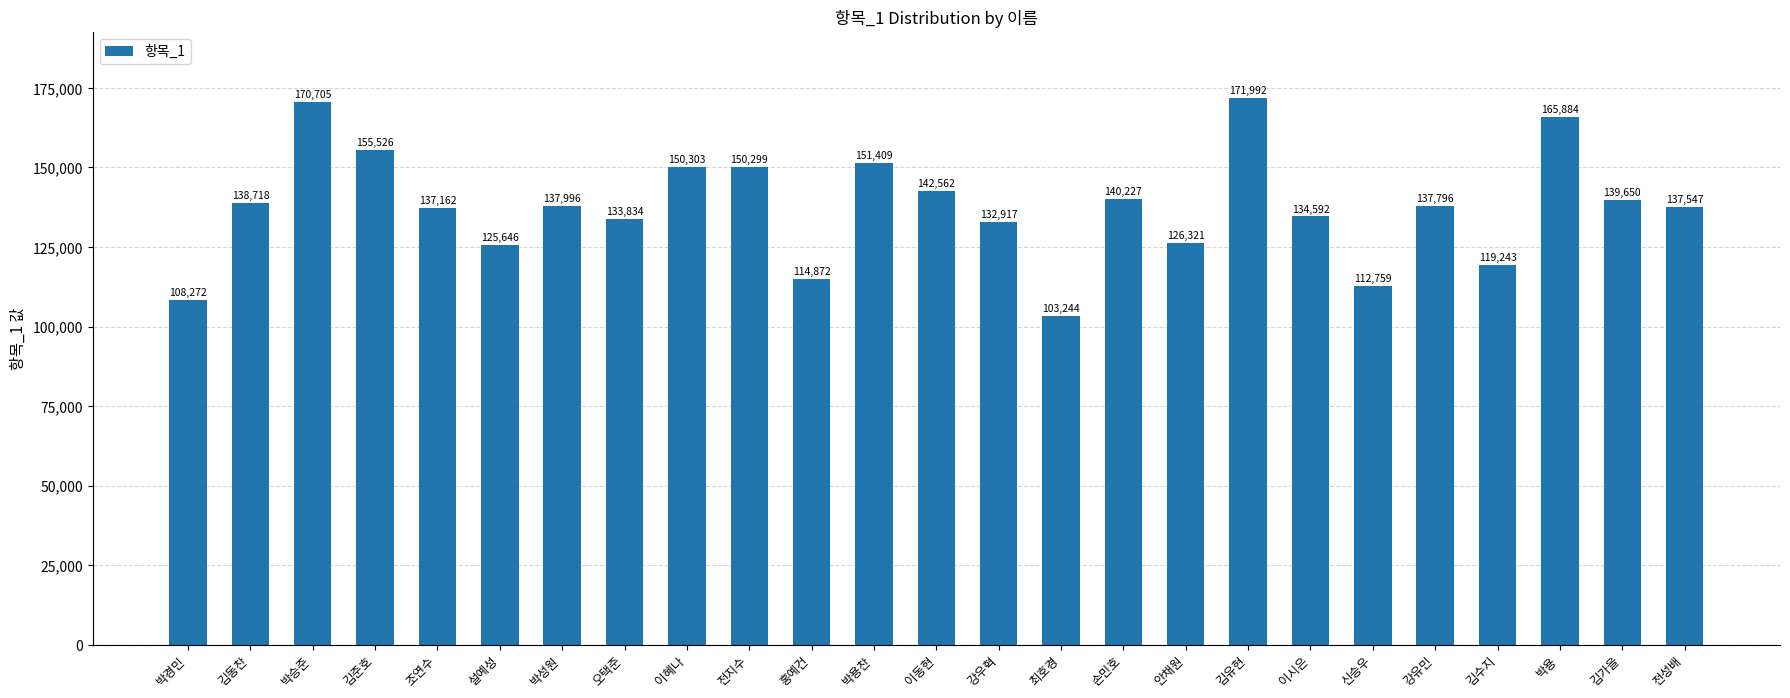

How many categories are shown in the chart?

25